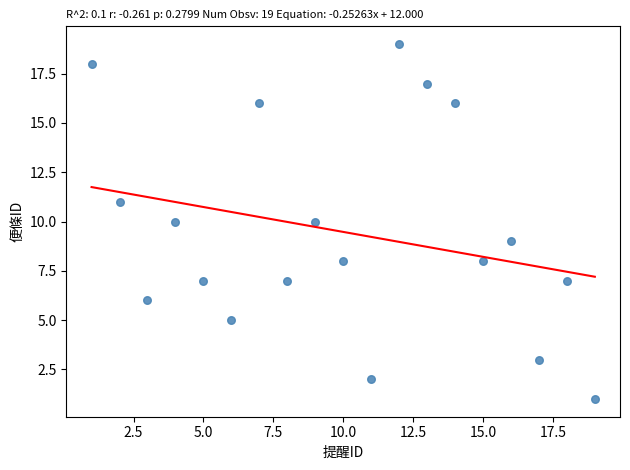

What is the range of Y values (max minus min)?

18